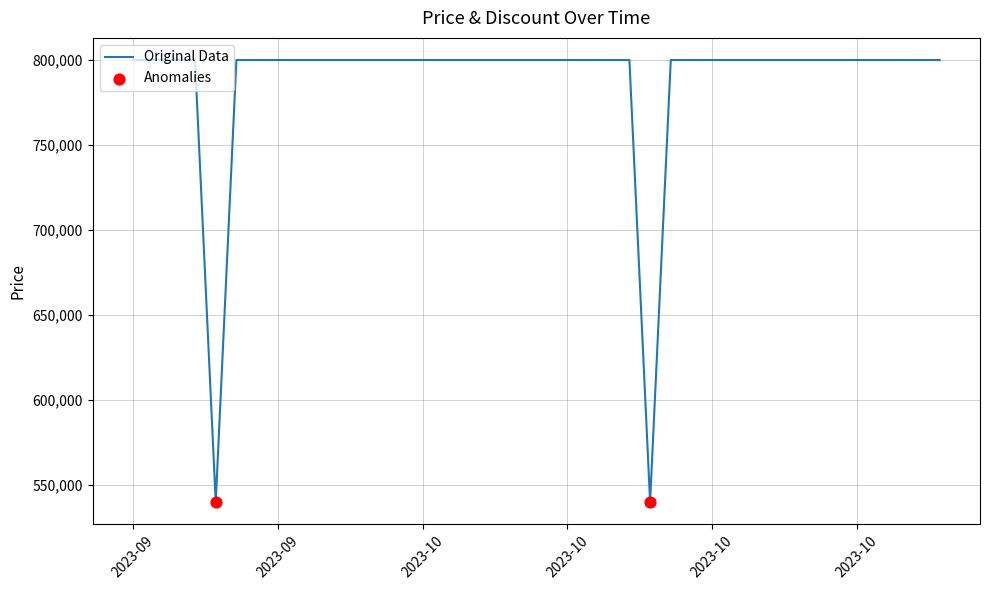

What is the minimum value shown in the chart?

540000